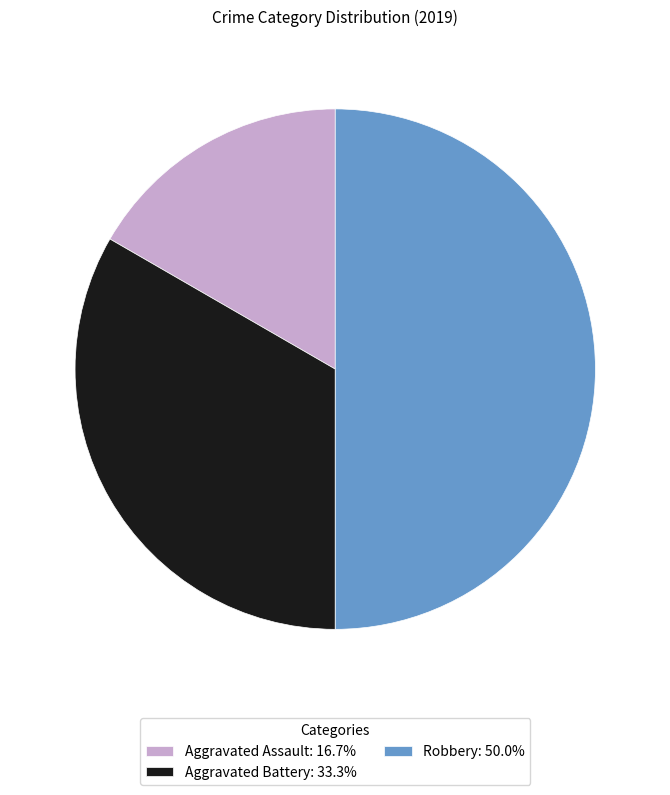

Is Aggravated Battery: 33.3% the majority of the pie?

No